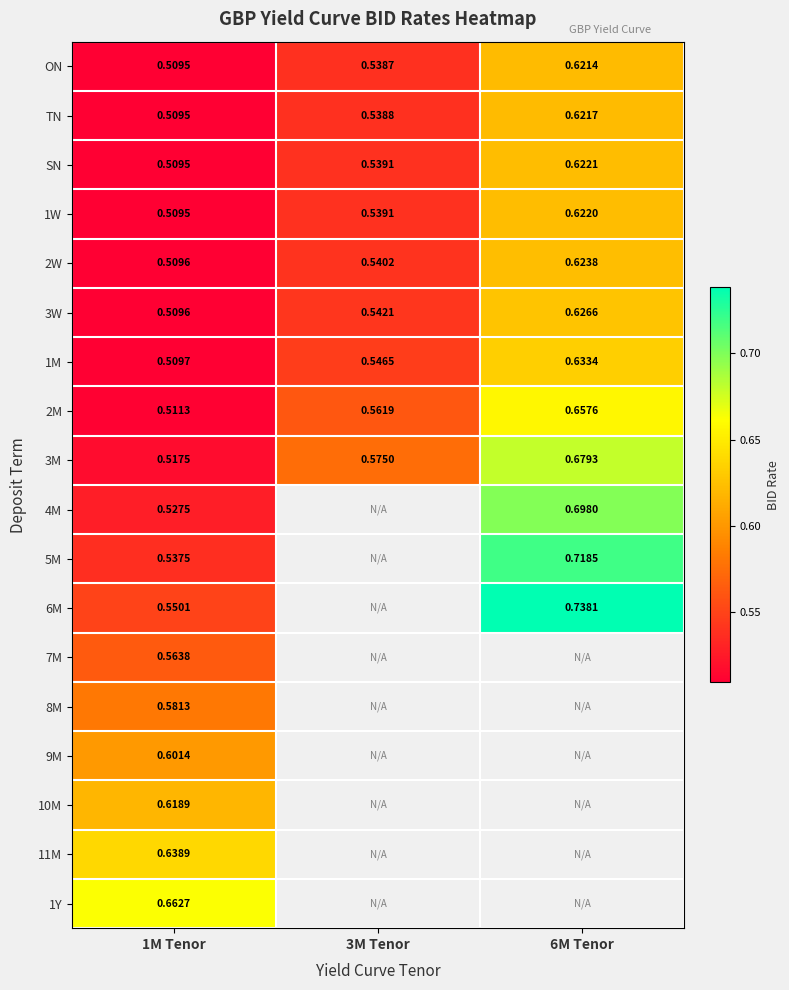

Is the value of 1M at 1M Tenor greater than the value of 4M at 6M Tenor?

No